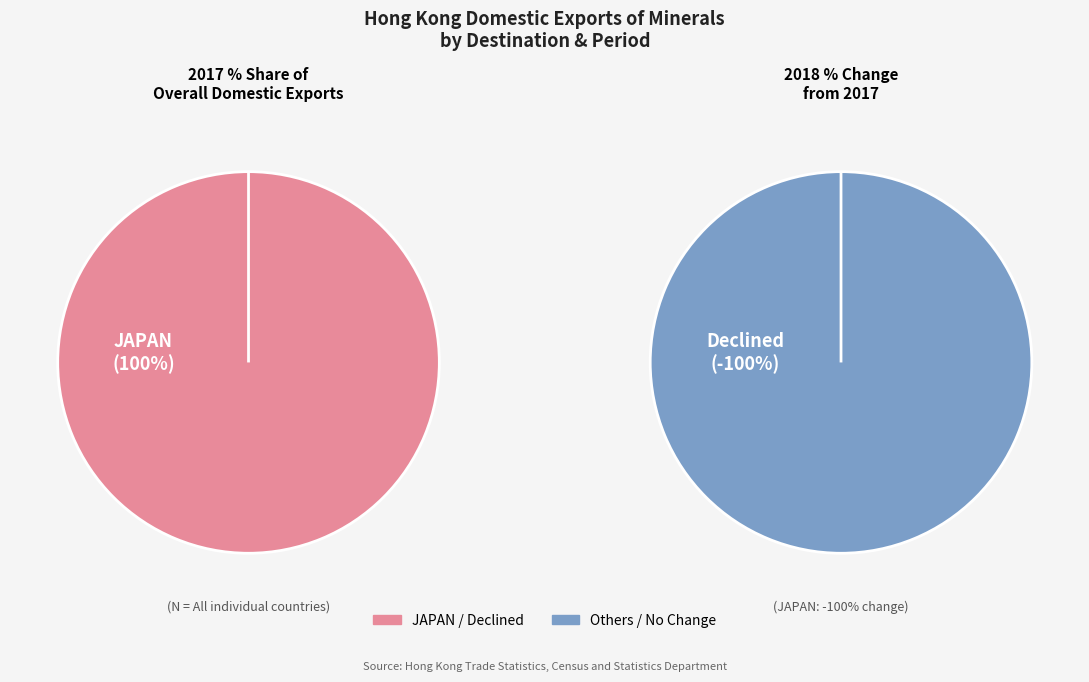

Is it true that All other countries is 1% of the pie?

False